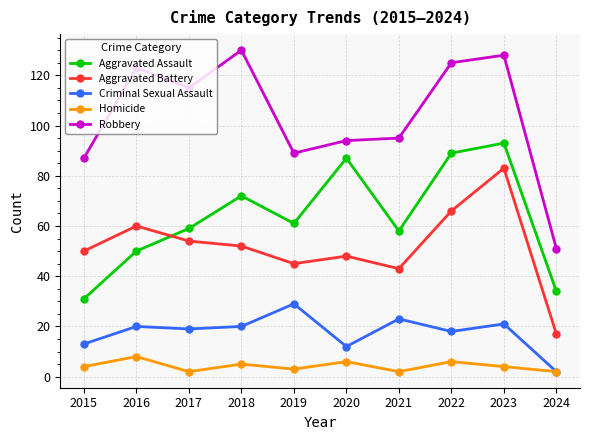

True or false: Aggravated Assault and Robbery cross at least once.

False